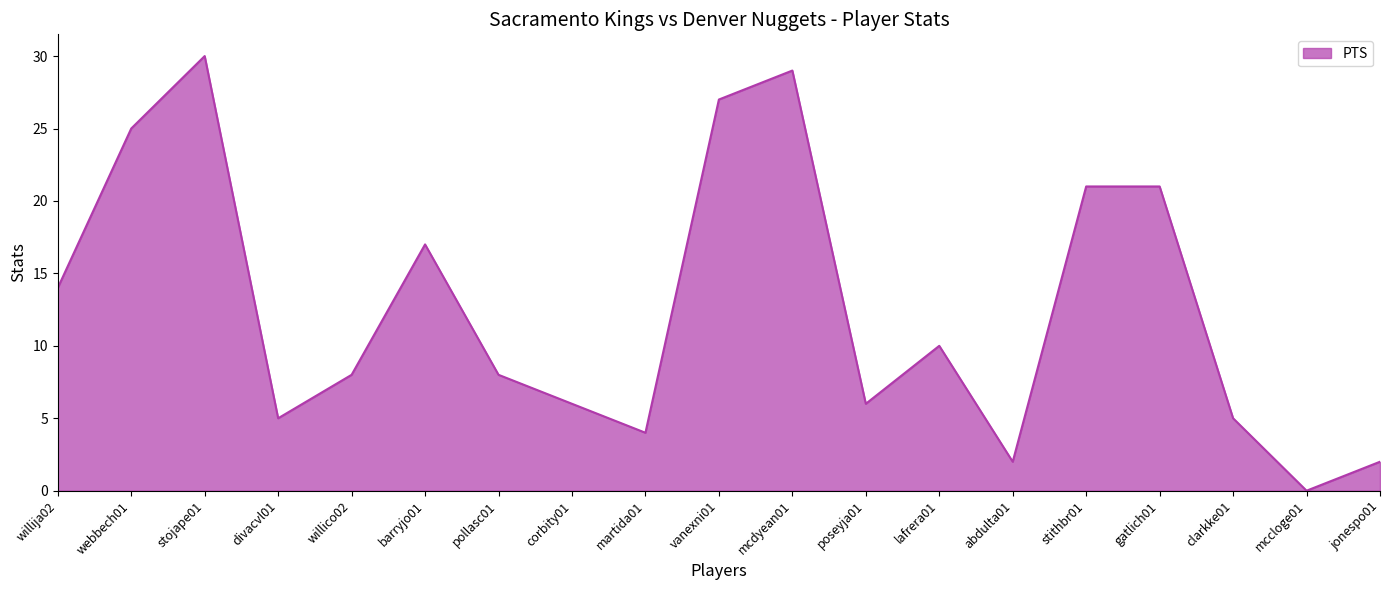

Between pollasc01 and abdulta01, which is larger?

pollasc01